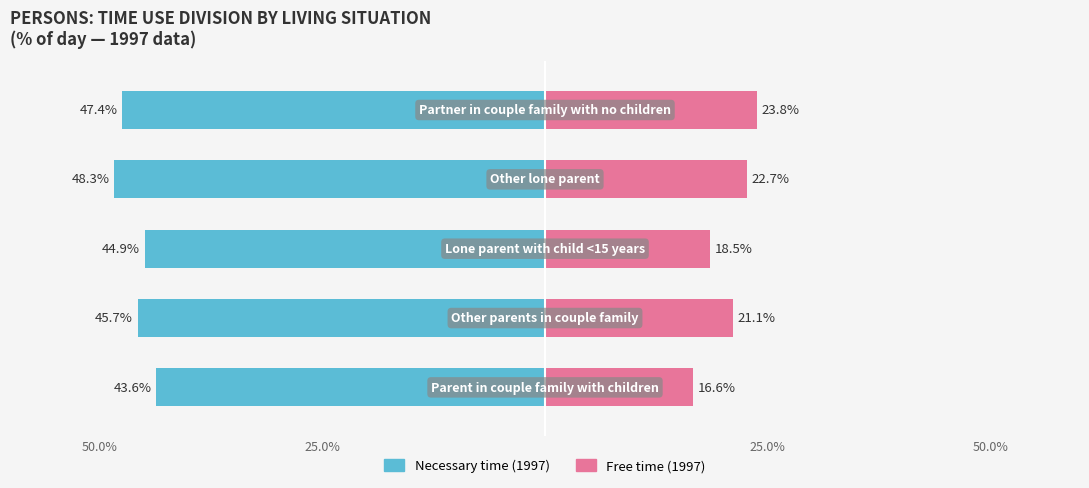

The Free time (1997) series shows 36.0 at 50.0%. True or false?

False